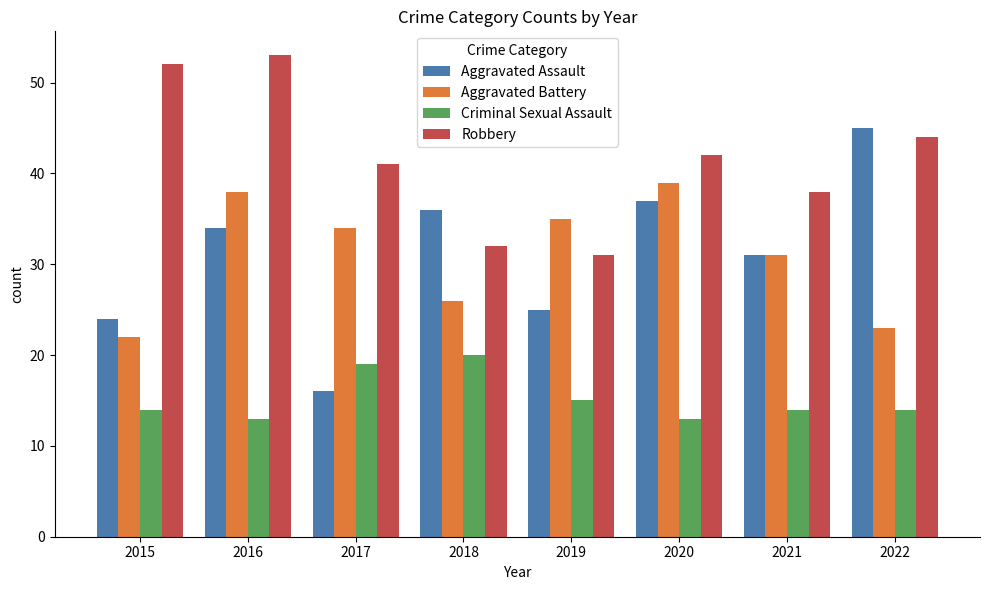

At which category is the sum across all series the highest?

2016